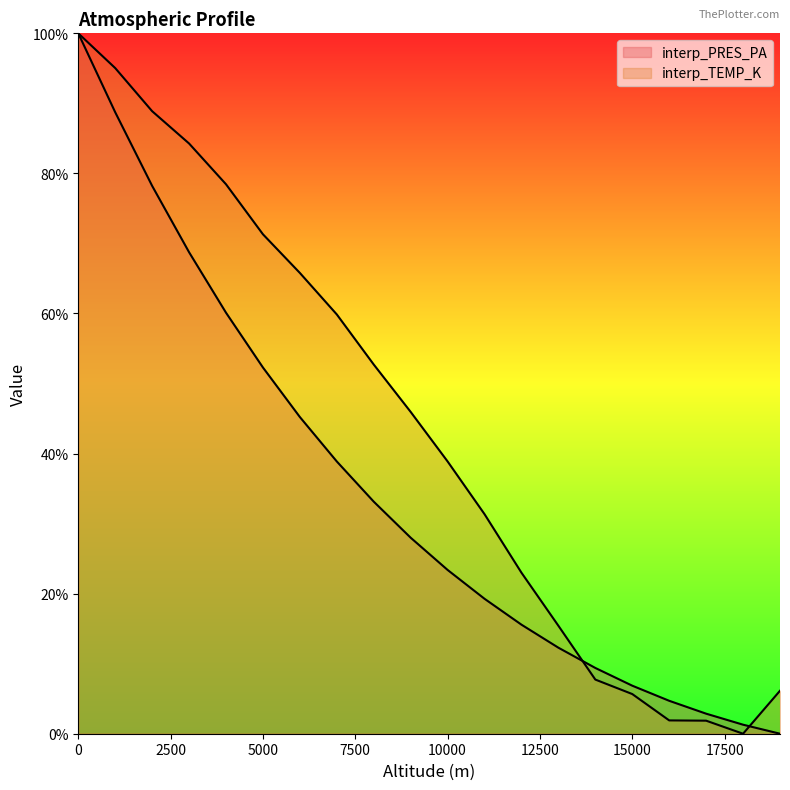

True or false: interp_TEMP_K has more than 1 interior local peaks.

False